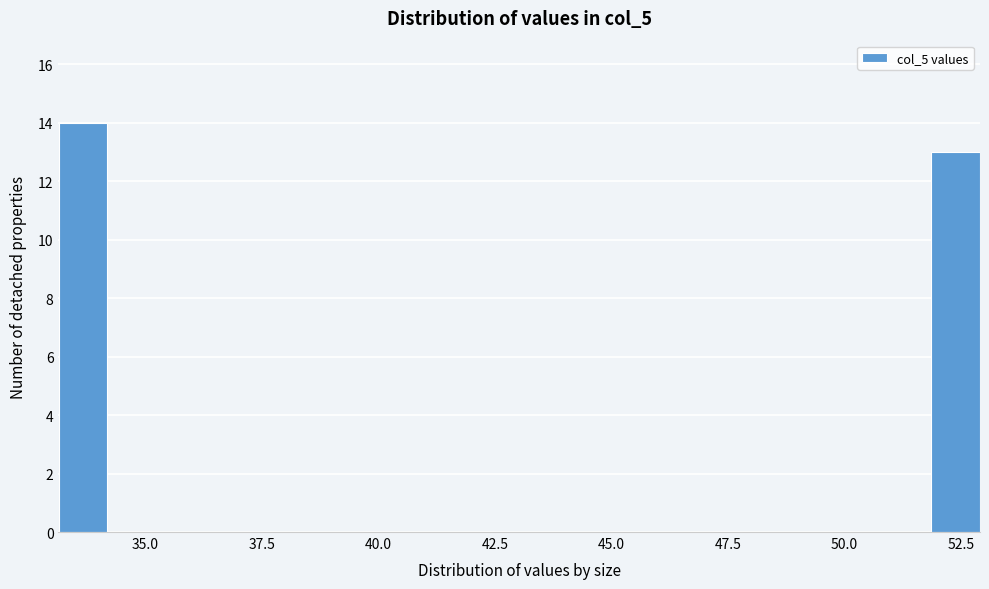

Read against the x-axis, roughly where is the centre of the tallest bar?

33.5